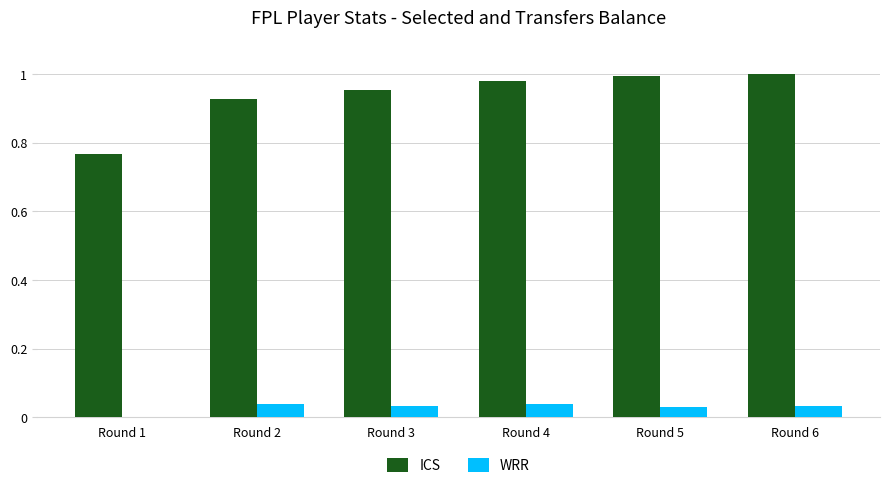

Which series has the largest total across all categories?

ICS